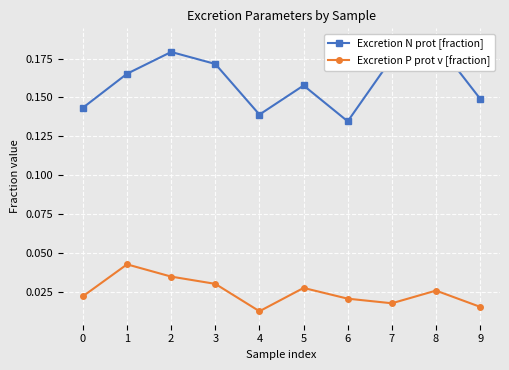

Reading left to right, list all the values displayed in this chart.

Excretion N prot [fraction]: 0=0.1	1=0.2	2=0.2	3=0.2	4=0.1	5=0.2	6=0.1	7=0.2	8=0.2	9=0.1
Excretion P prot v [fraction]: 0=0.0	1=0.0	2=0.0	3=0.0	4=0.0	5=0.0	6=0.0	7=0.0	8=0.0	9=0.0